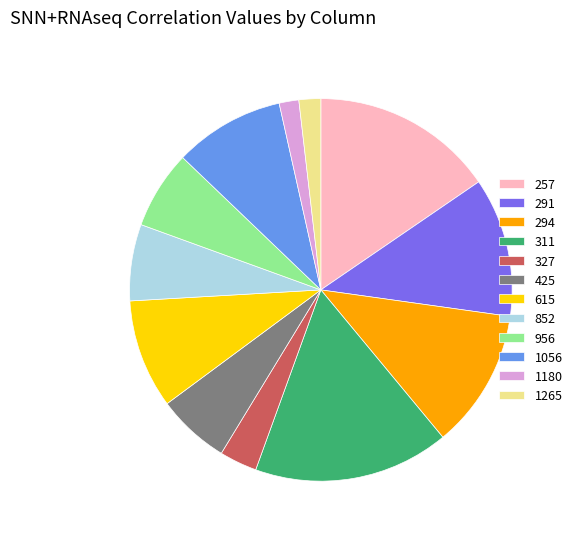

Which category has the biggest portion of the pie?

311